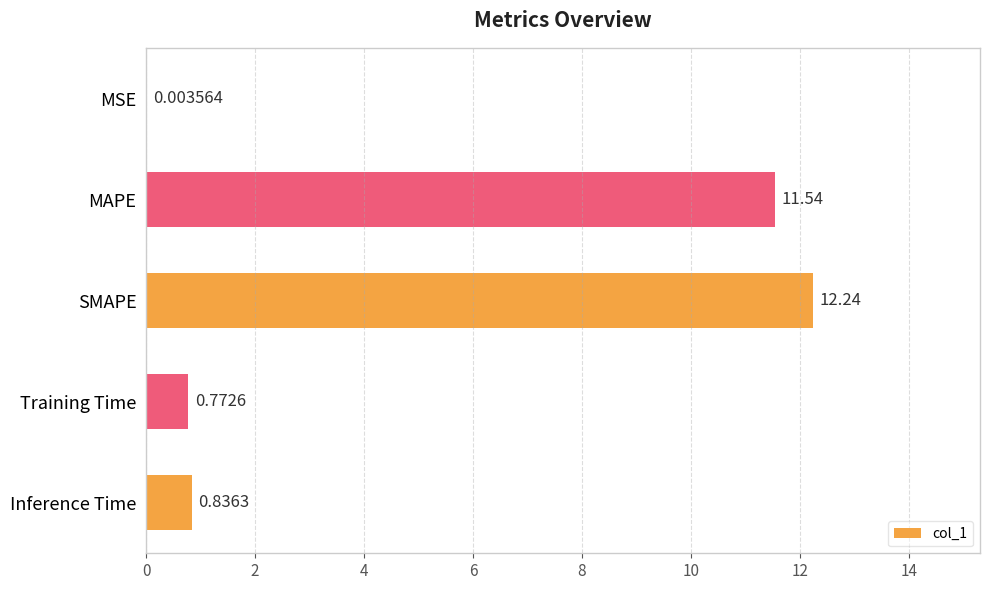

What is the change in value from SMAPE to Inference Time?

-11.4